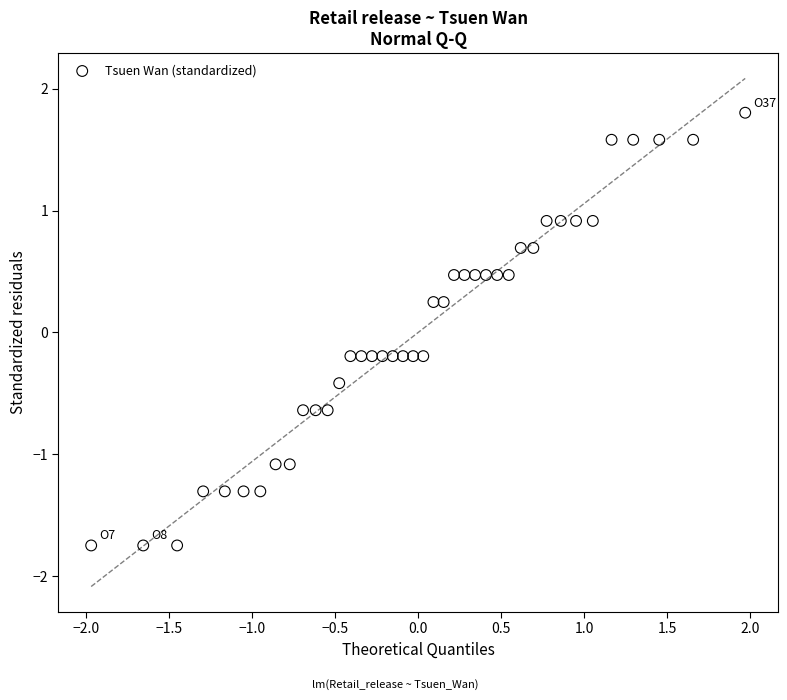

What is the range of Y values (max minus min)?

3.5